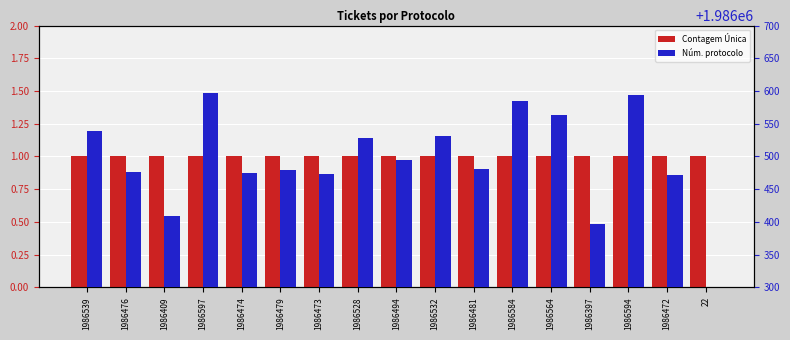

List the series in order of their overall mean, lowest first.

Contagem Única, Núm. protocolo